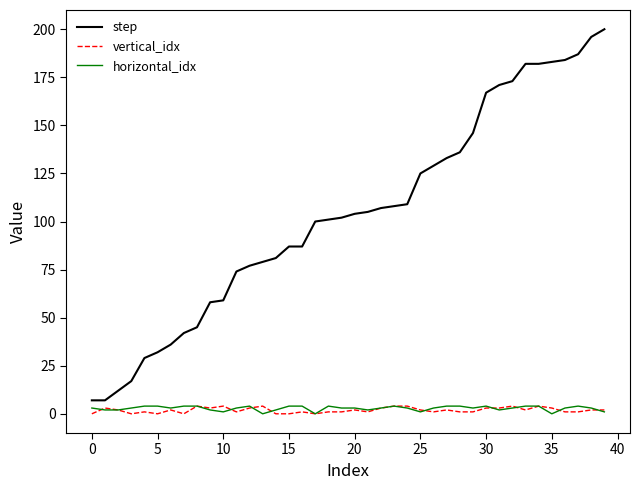

What are all the series names shown in the legend?

step, vertical_idx, horizontal_idx